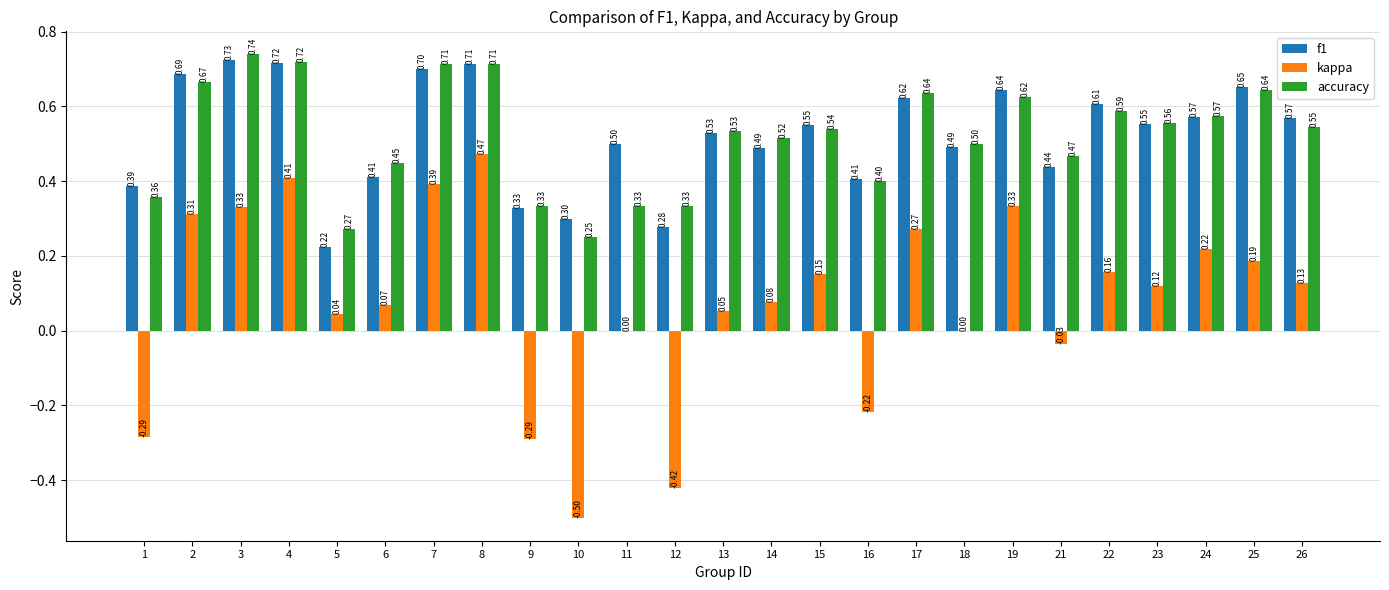

How many data points does each series have?

25